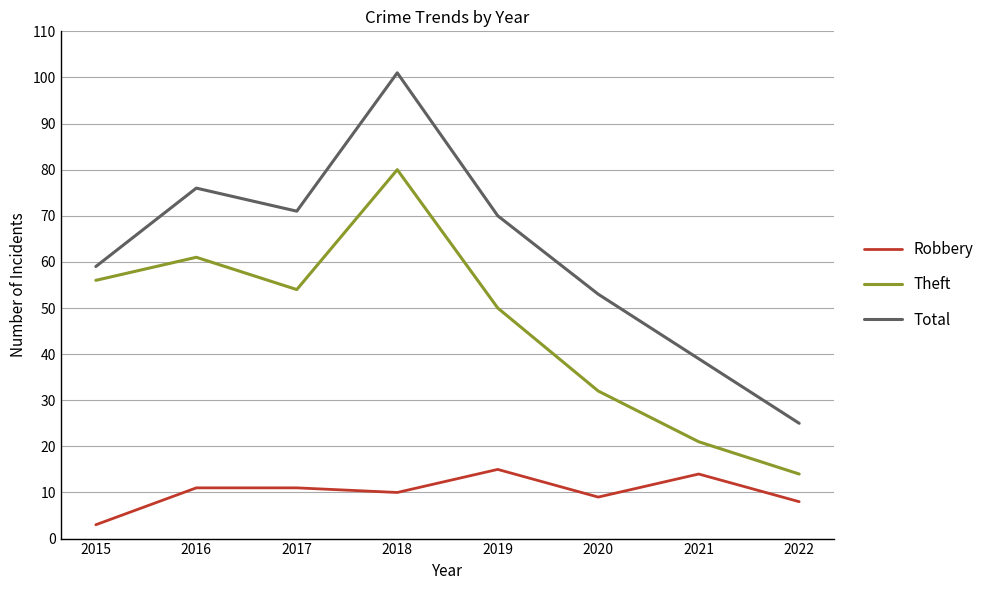

Is this an area chart (filled region under the line)?

No